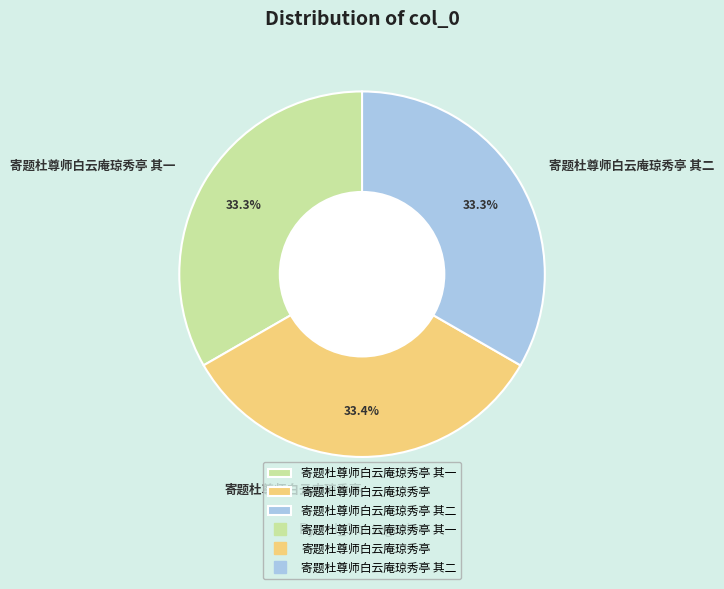

How many segments does this pie chart have?

3